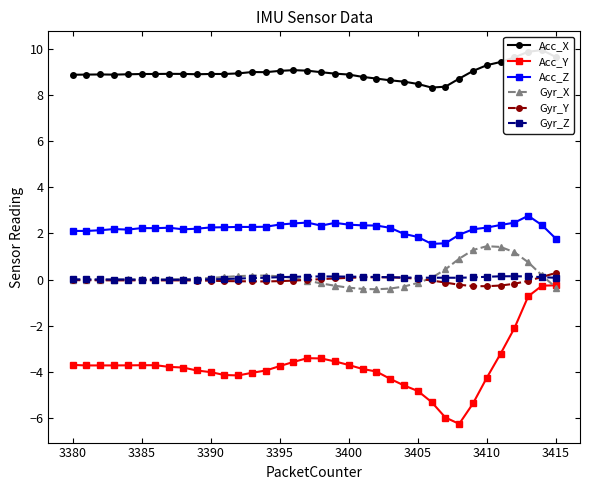

What are all the series names shown in the legend?

Acc_X, Acc_Y, Acc_Z, Gyr_X, Gyr_Y, Gyr_Z